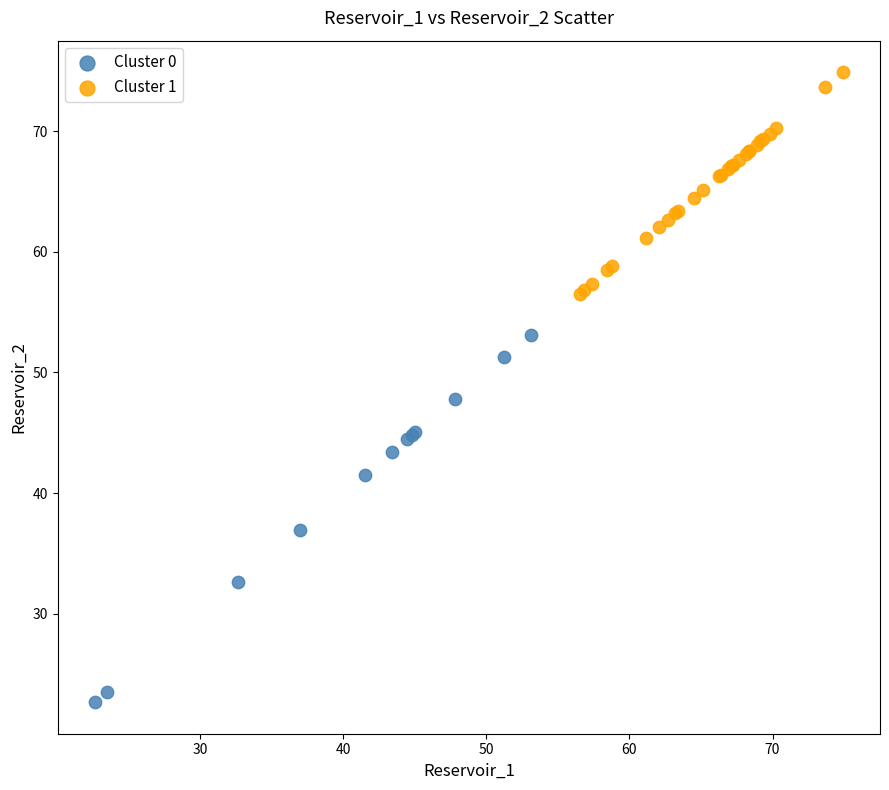

Which series has the widest spread of Y values?

Cluster 0